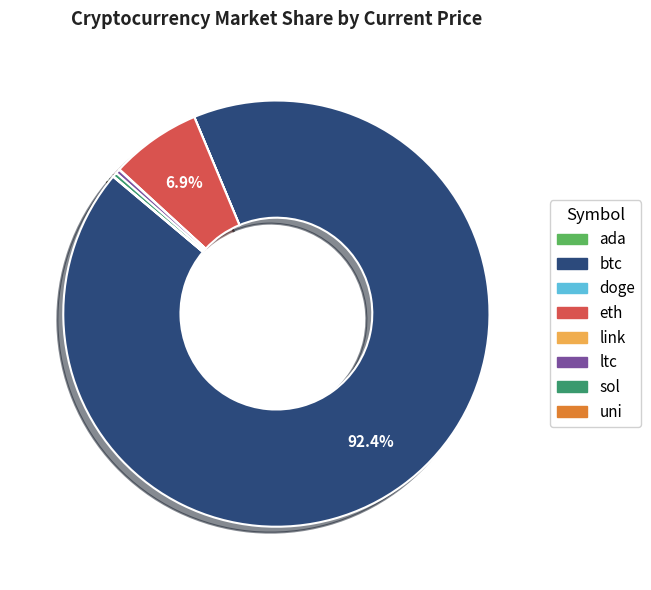

Is the sum of sol and ltc greater than half?

No